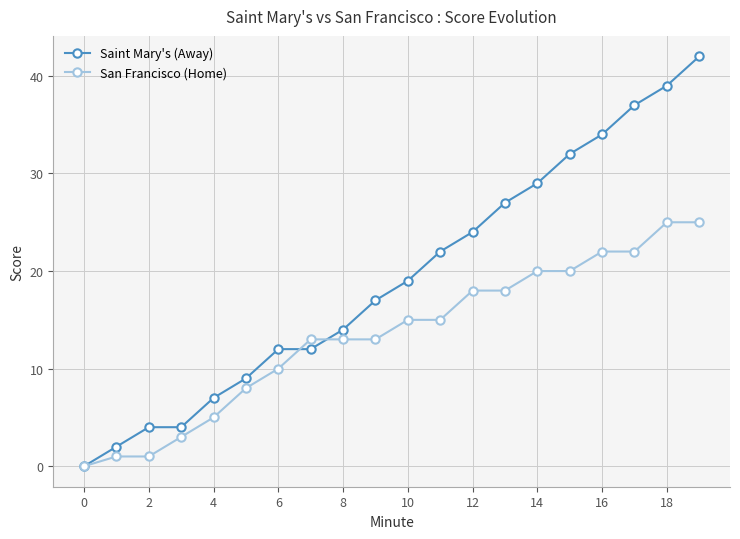

List the series in order of their peak value, lowest first.

San Francisco (Home), Saint Mary's (Away)